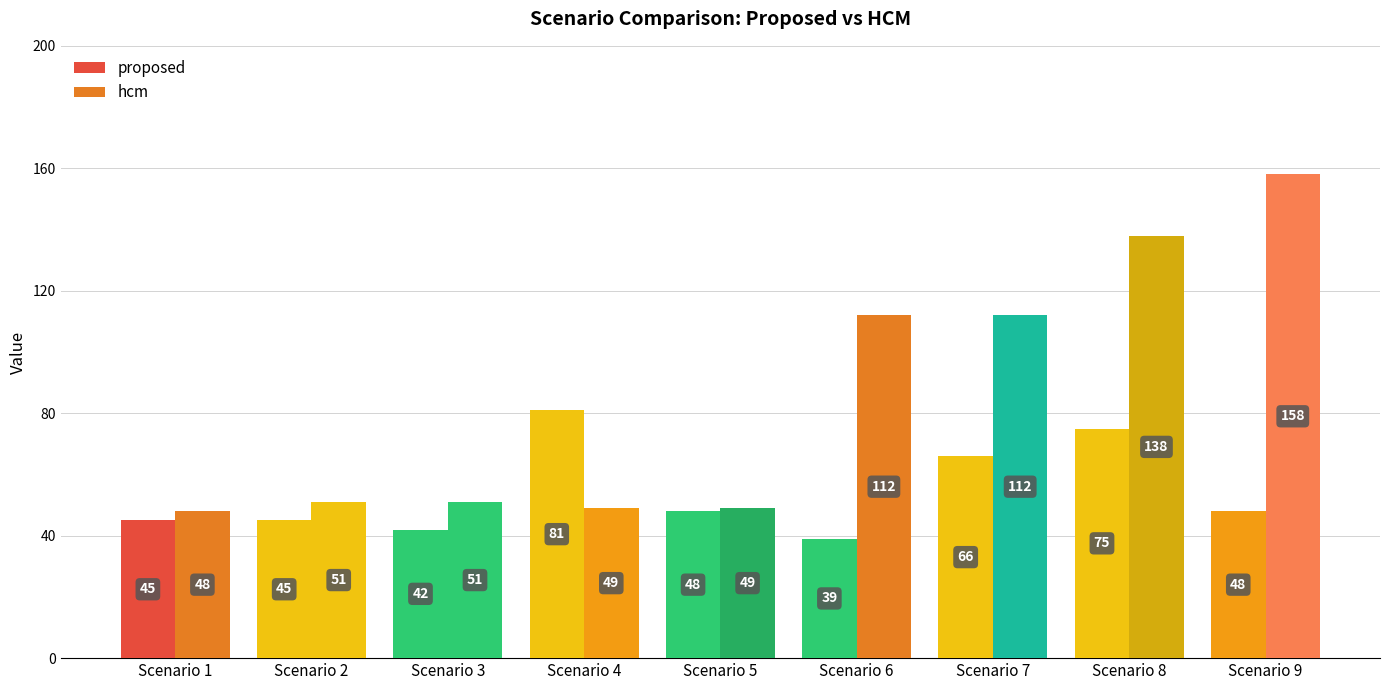

At which category is the sum across all series the highest?

Scenario 8